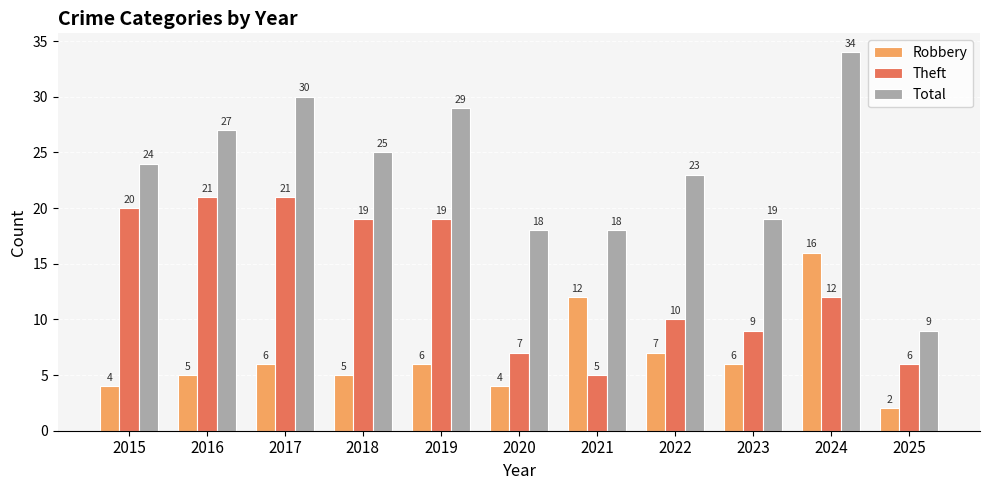

Which category has the highest value in the Total series?

2024